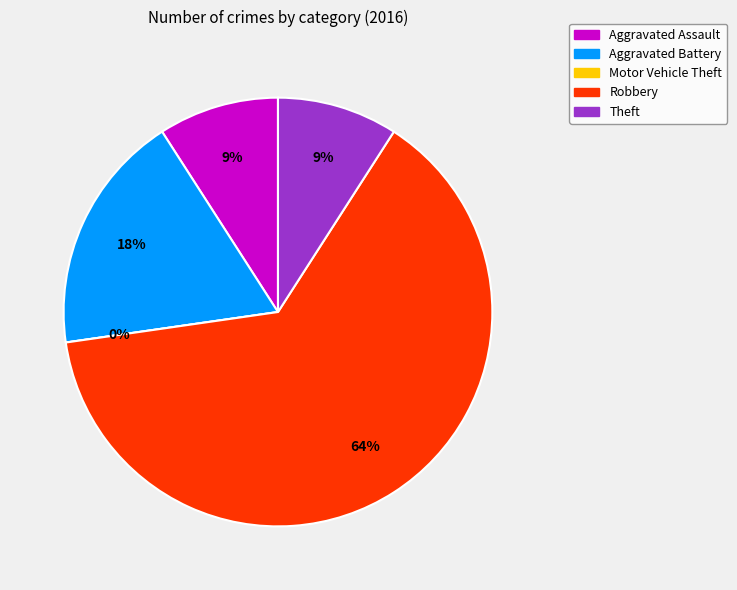

What percentage is NOT represented by Aggravated Battery?

81.8%